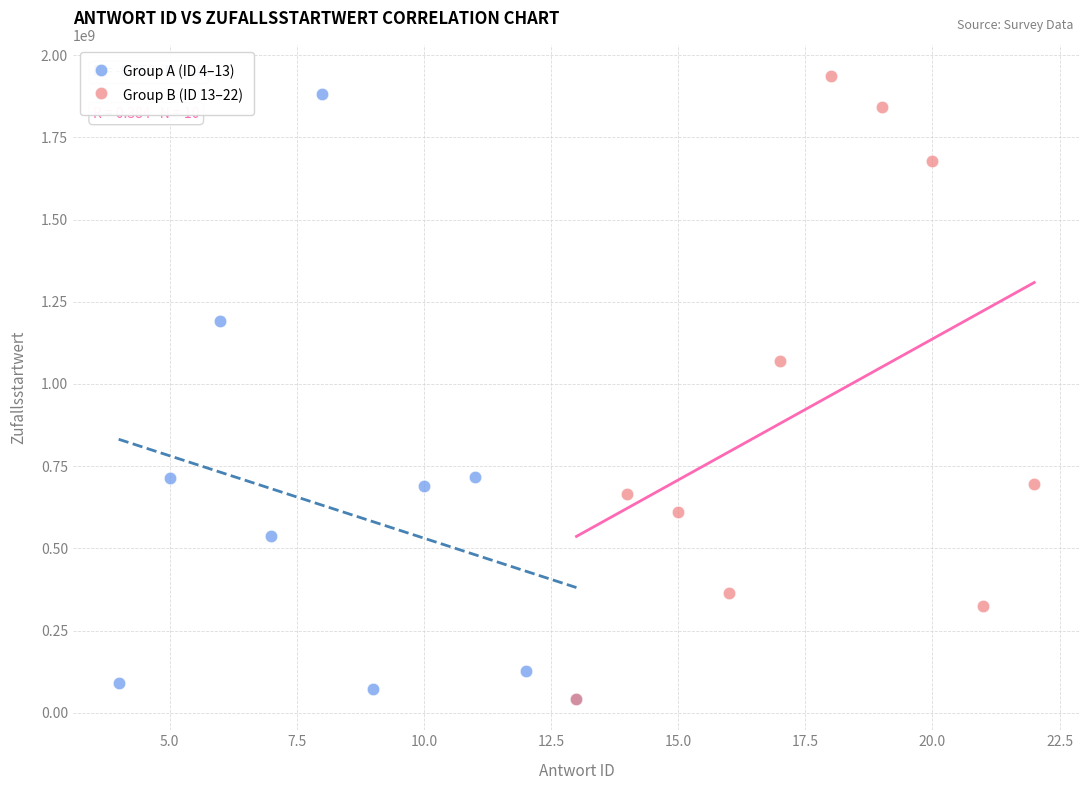

What are all the series names shown in the legend?

Group A (ID 4–13), Group B (ID 13–22)